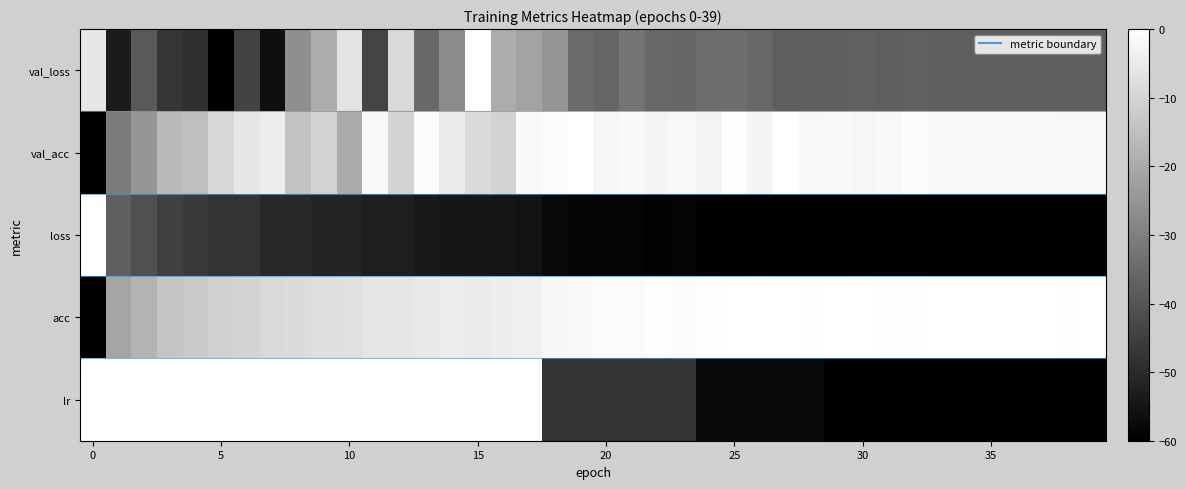

Reading left to right, extract all data points from this chart.

val_loss: -5.8	-53.5	-39.1	-47.1	-48.5	-60.0	-44.2	-56.3	-26.3	-19.4	-6.7	-43.9	-9.1	-35.1	-27.2	-0.0	-19.7	-21.5	-24.8	-34.8	-36.1	-32.7	-35.6	-36.0	-34.4	-34.1	-35.6	-37.8	-37.5	-37.5	-37.1	-37.5	-37.3	-37.9	-37.9	-37.9	-37.9	-37.8	-37.6	-37.6
val_acc: -60.0	-30.9	-24.7	-16.2	-15.1	-9.2	-5.9	-4.4	-14.0	-10.3	-19.9	-1.8	-10.3	-1.1	-5.2	-8.8	-10.7	-1.5	-0.7	0.0	-2.2	-1.5	-2.6	-1.8	-2.9	-0.4	-2.6	0.0	-1.8	-1.5	-2.2	-1.8	-0.7	-1.5	-1.5	-1.5	-1.5	-1.5	-1.8	-1.8
loss: 0.0	-37.8	-41.0	-44.7	-46.3	-47.7	-47.9	-50.2	-50.2	-51.1	-51.4	-52.9	-52.8	-54.2	-54.8	-54.6	-55.1	-55.5	-57.7	-58.6	-58.9	-59.0	-59.3	-59.0	-59.6	-60.0	-59.7	-59.8	-59.8	-59.9	-59.6	-59.7	-59.7	-59.8	-59.9	-59.9	-59.8	-59.9	-59.9	-60.0
acc: -60.0	-21.1	-17.7	-13.7	-12.8	-11.0	-10.2	-9.0	-8.6	-7.6	-7.3	-6.3	-6.2	-5.5	-4.6	-4.9	-4.1	-3.8	-1.9	-1.6	-1.0	-1.1	-0.6	-1.0	-0.4	-0.1	-0.1	-0.2	-0.3	-0.1	-0.2	-0.4	-0.2	-0.2	-0.2	-0.1	-0.1	-0.0	-0.3	-0.1
lr: 0.0	0.0	0.0	0.0	0.0	0.0	0.0	0.0	0.0	0.0	0.0	0.0	0.0	0.0	0.0	0.0	0.0	0.0	-48.0	-48.0	-48.0	-48.0	-48.0	-48.0	-57.6	-57.6	-57.6	-57.6	-57.6	-59.5	-59.5	-59.5	-59.5	-59.5	-59.9	-59.9	-59.9	-59.9	-59.9	-60.0